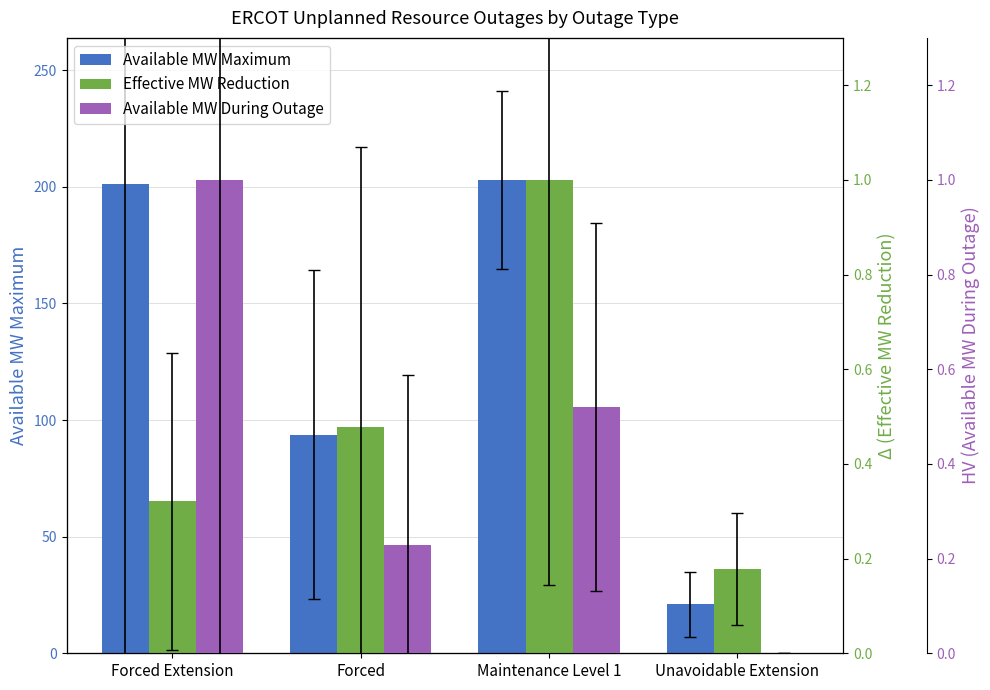

What is the difference between the maximum and second lowest values in the Effective MW Reduction series?

0.7